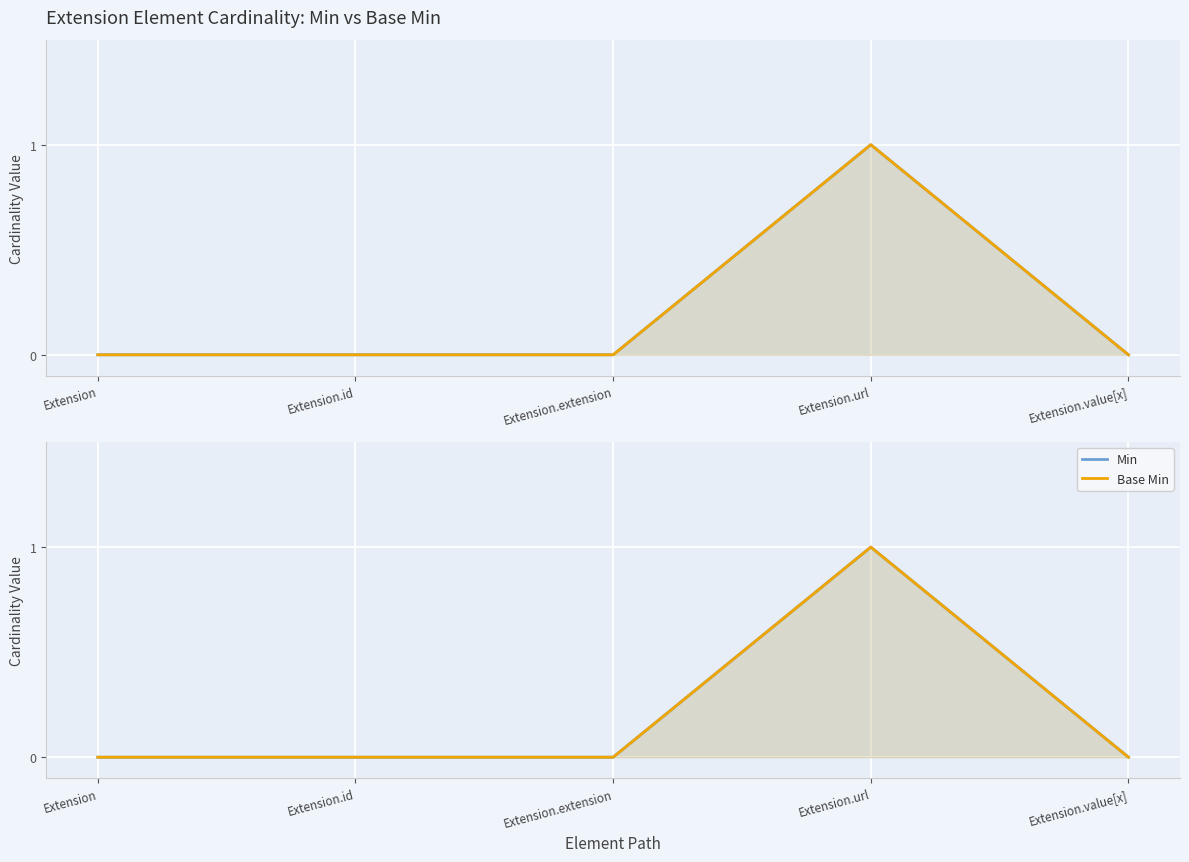

Is the value of Min at Extension.extension greater than the value of Base Min at Extension?

No